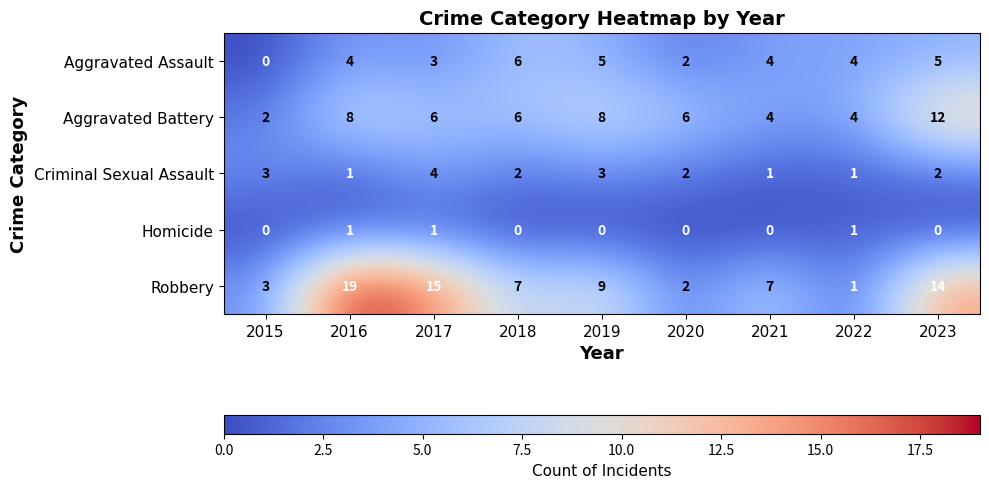

What is the approximate value of Robbery at 2023?

14